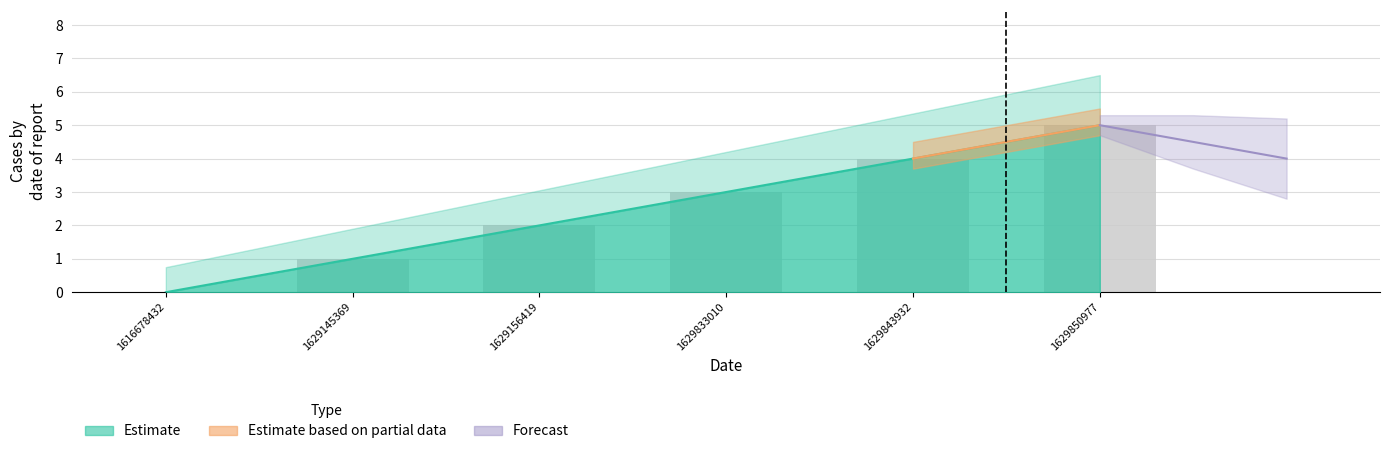

Does the chart contain any negative values?

No